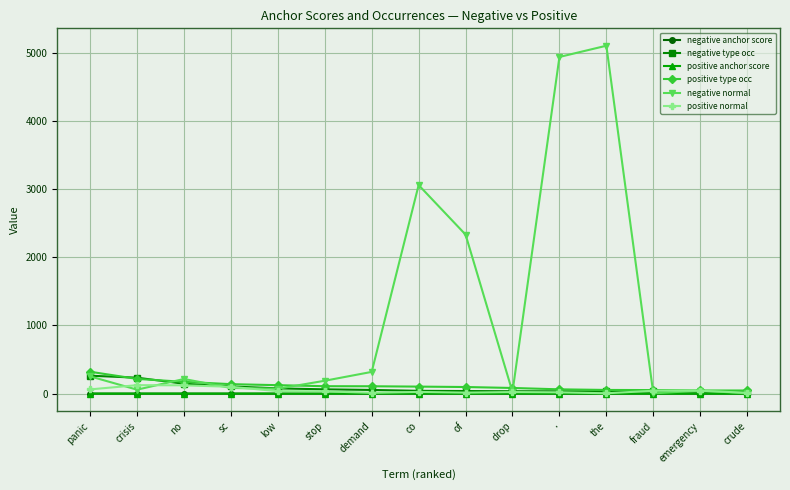

The value of negative normal at demand is 319.0. True or false?

True